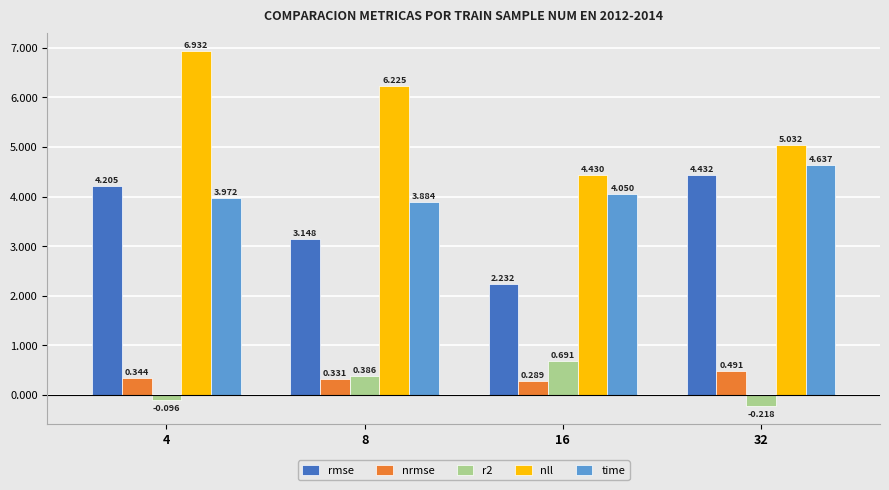

How many groups of bars are there?

4